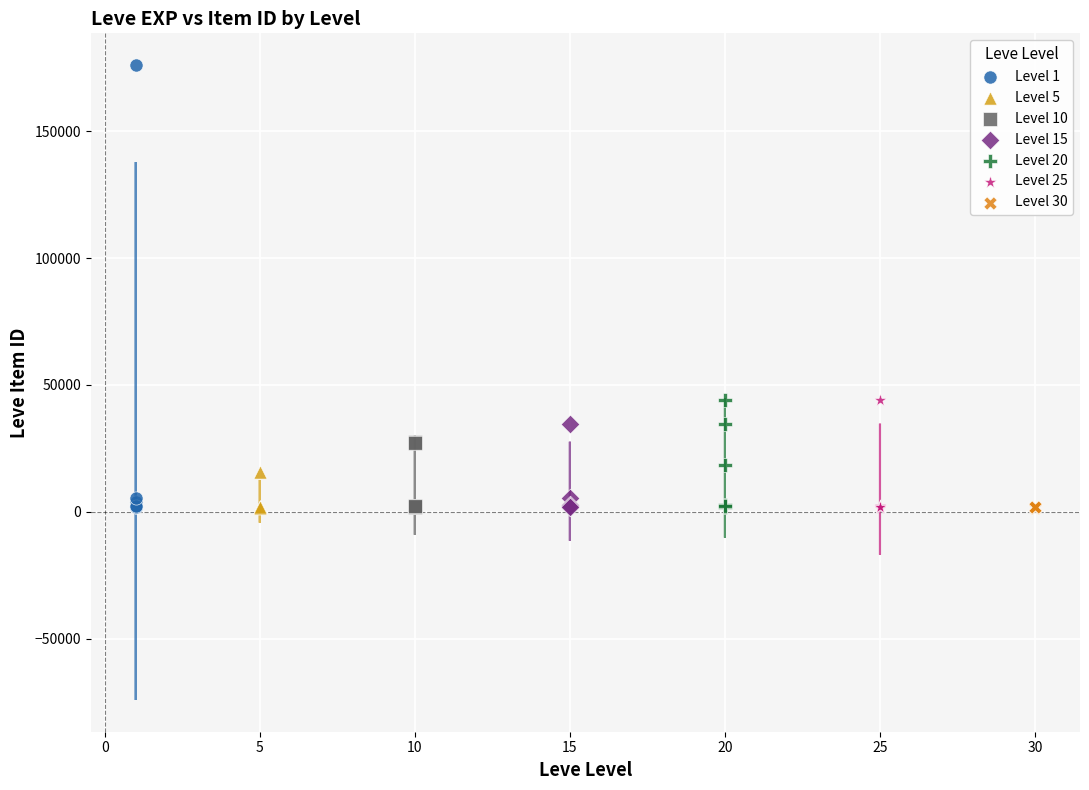

Which series contains the highest Y value?

Level 1